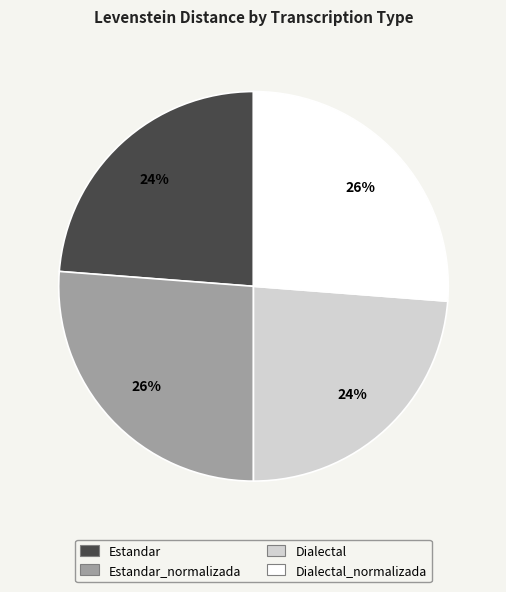

To the nearest percent, what is the average slice percentage?

25%